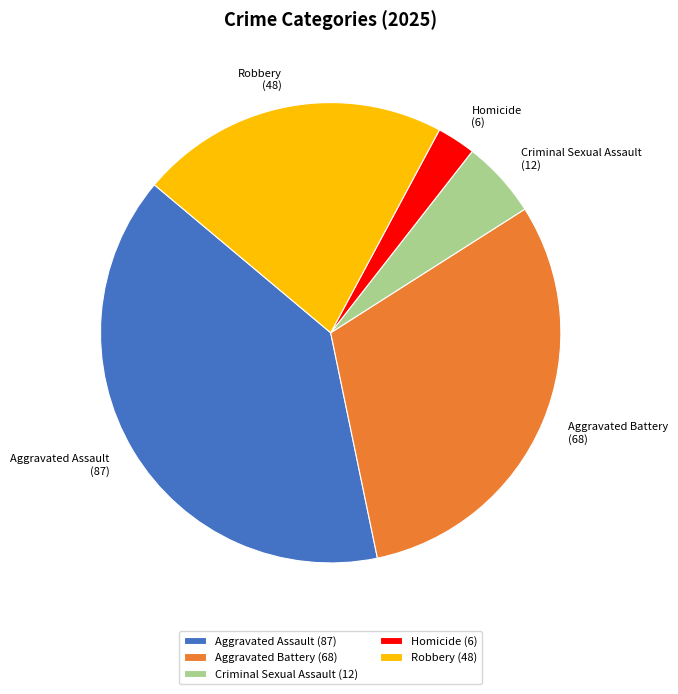

Approximately how many times larger is the value at Aggravated Assault compared to Robbery?

1.8